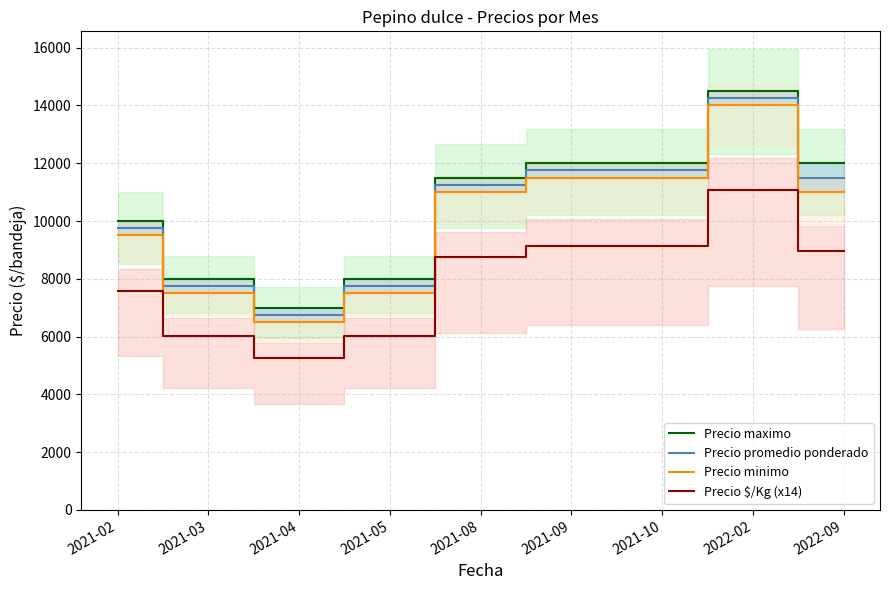

Is it true that Precio $/Kg (x14) equals 3297 at 2021-10?

False